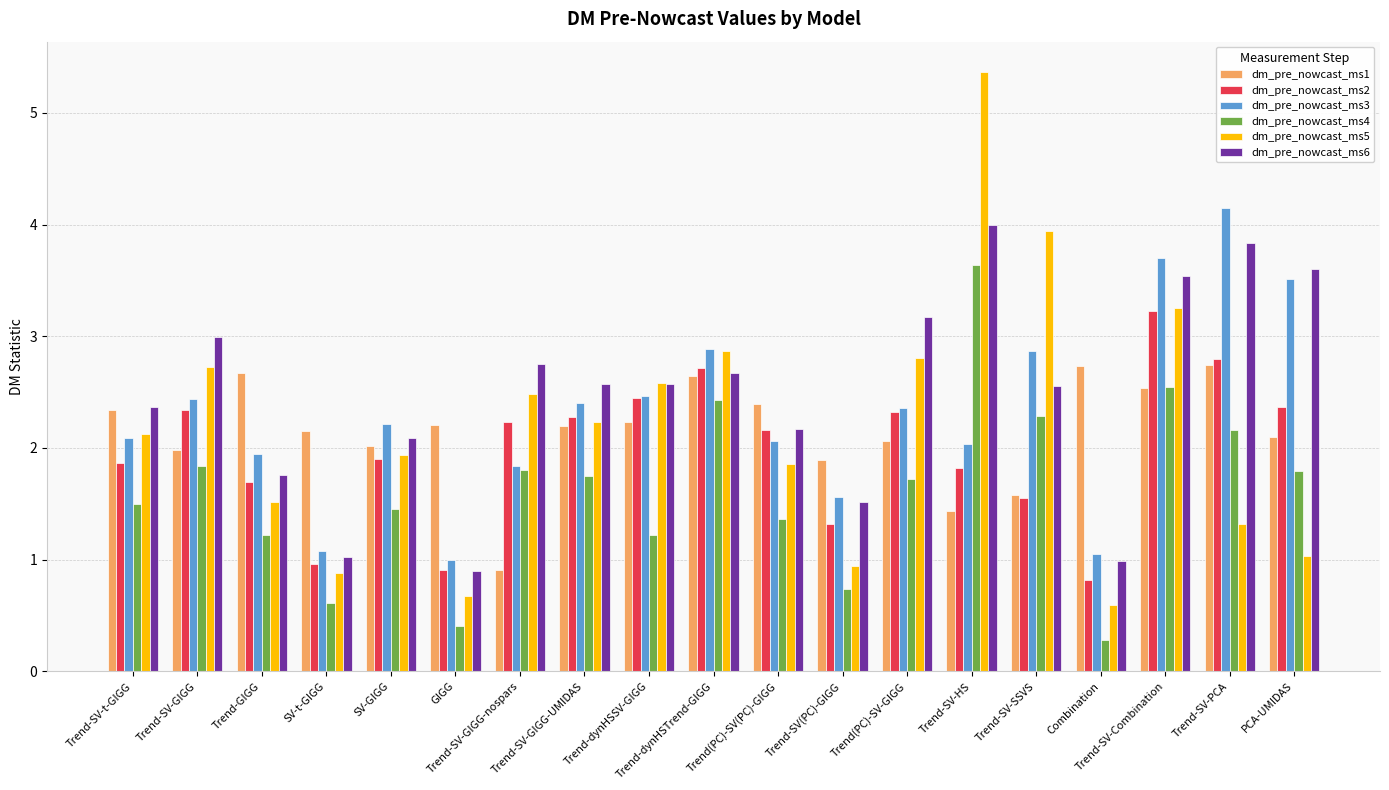

Rank the series by their maximum value, from highest to lowest.

dm_pre_nowcast_ms5, dm_pre_nowcast_ms3, dm_pre_nowcast_ms6, dm_pre_nowcast_ms4, dm_pre_nowcast_ms2, dm_pre_nowcast_ms1